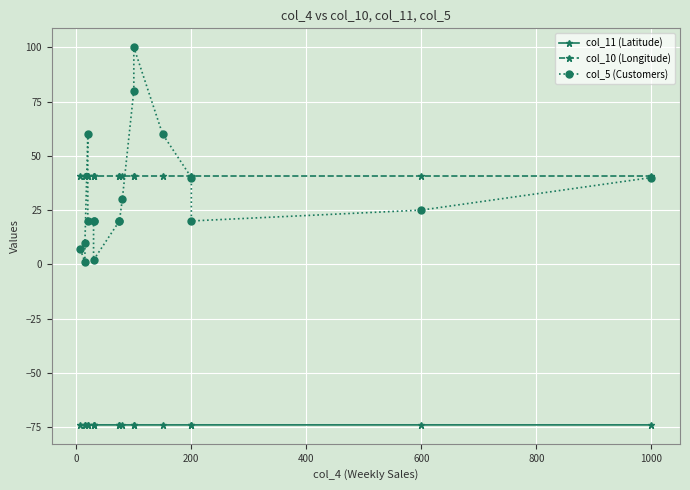

Which series has the largest total across all categories?

col_10 (Longitude)